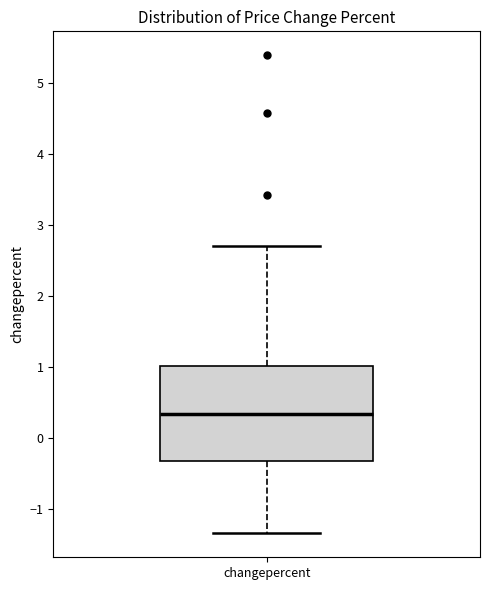

Transcribe this box plot: give where the median line is, the range the box spans, and where the two whiskers end, as read against the y-axis. The values are not printed on the chart, so give them approximately, as read against the axis.

median 0.3, box -0.3 to 1.0, whiskers -1.3 to 2.7